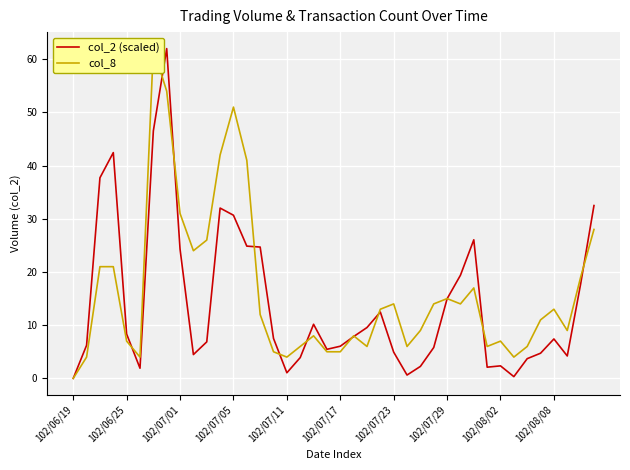

True or false: col_2 (scaled) has a value of 2.4 at 102/08/02.

True